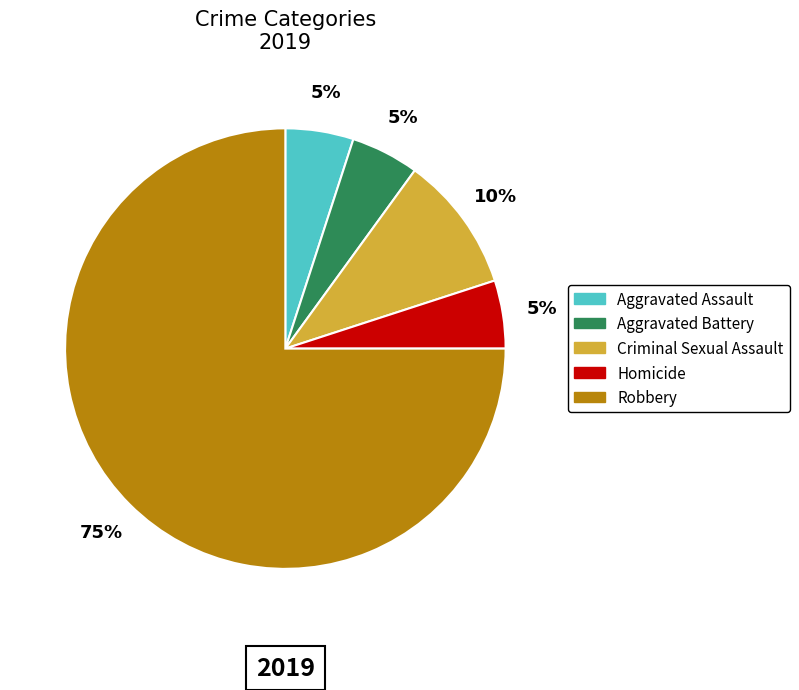

Which slice is the largest?

Robbery